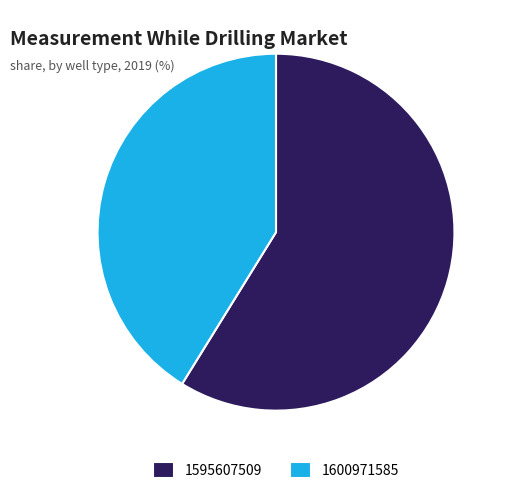

What is the smallest slice in the pie chart?

1600971585